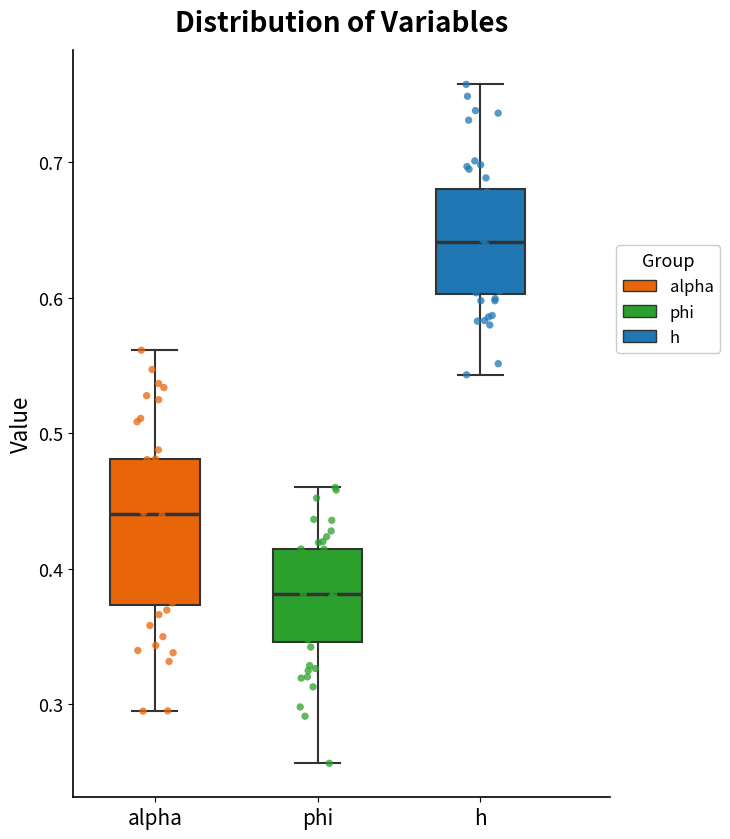

Which box is the tallest, from its lower edge to its upper edge?

alpha